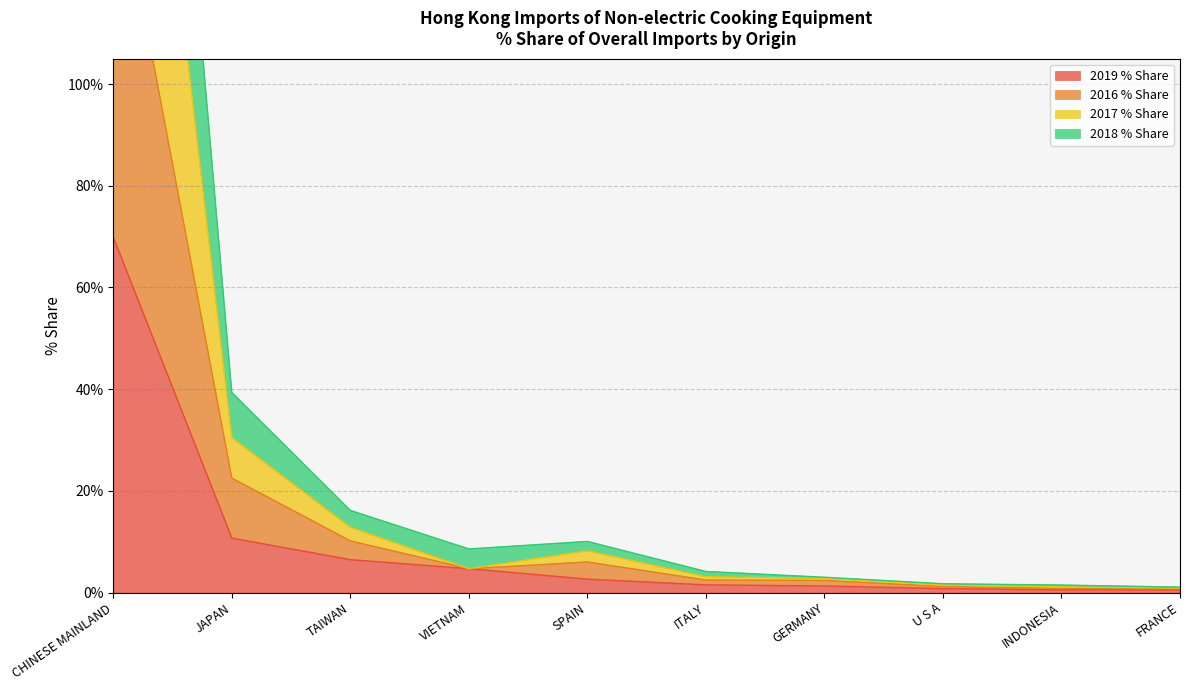

True or false: 2018 % Share and 2016 % Share cross at least once.

False